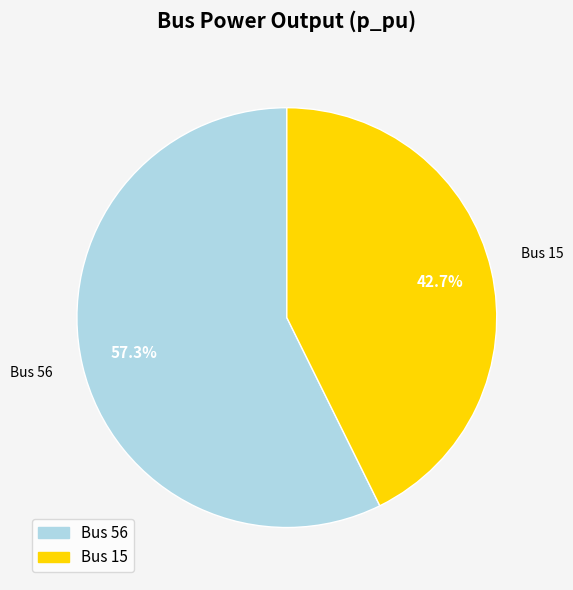

Is there any slice that represents more than half of the pie?

Yes